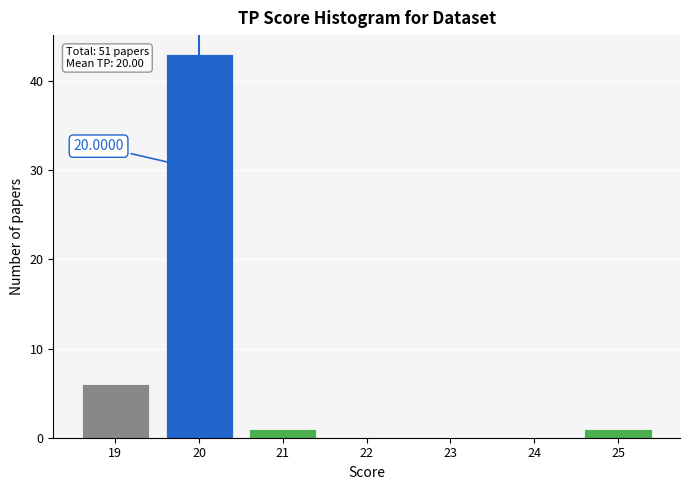

Which range on the x-axis has the tallest bar?

19.5 to 20.5